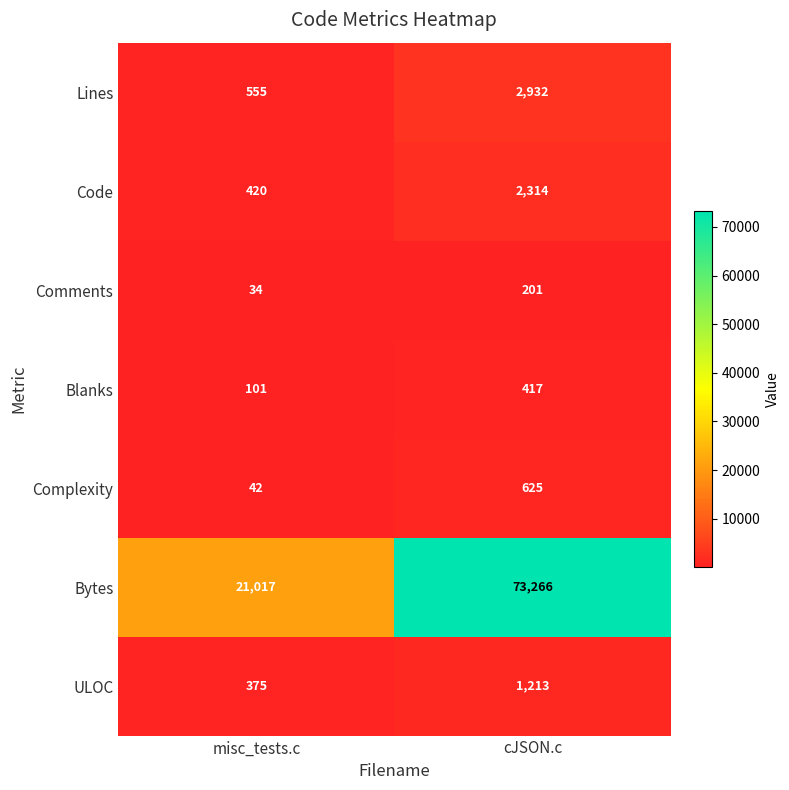

Where is Comments nearest to the value 117?

misc_tests.c